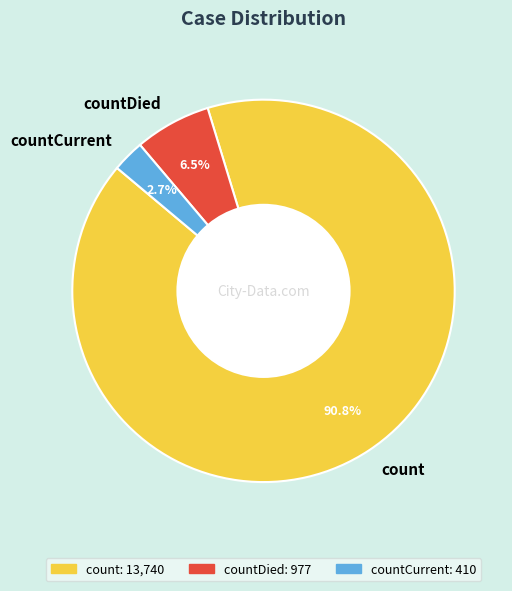

Between countCurrent and count, which is larger?

count